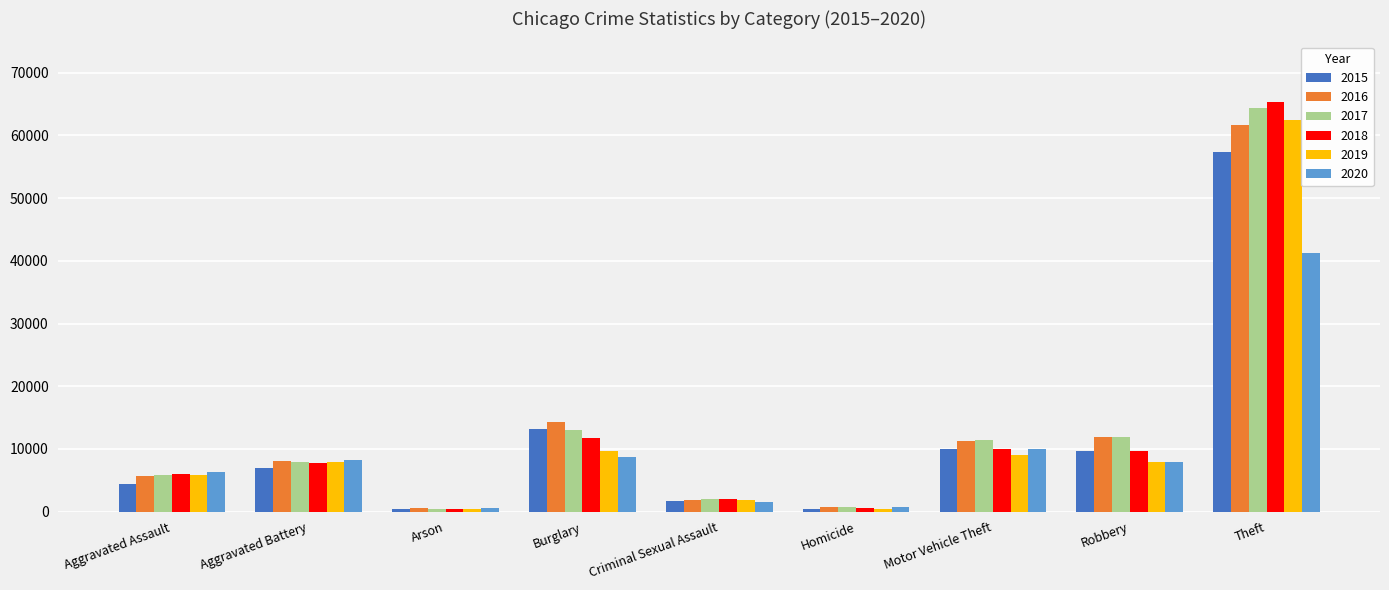

Which series changed the most between Criminal Sexual Assault and Homicide?

2018